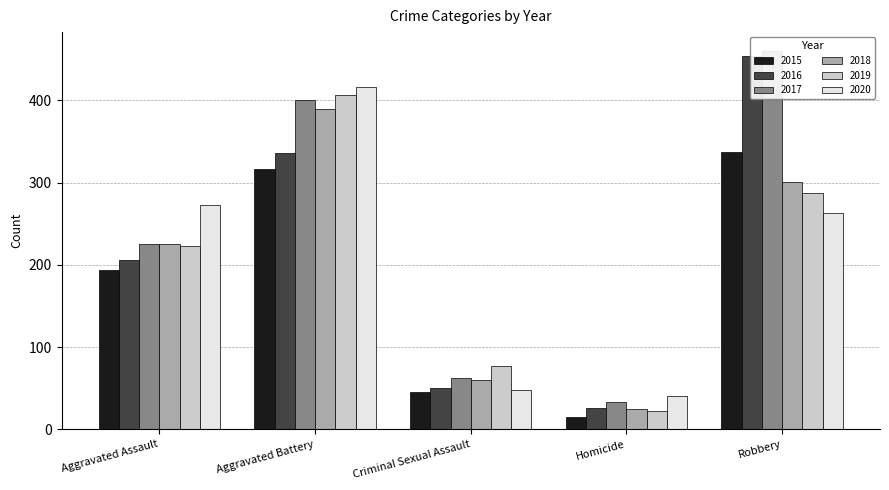

At how many categories does at least one series exceed 182?

3